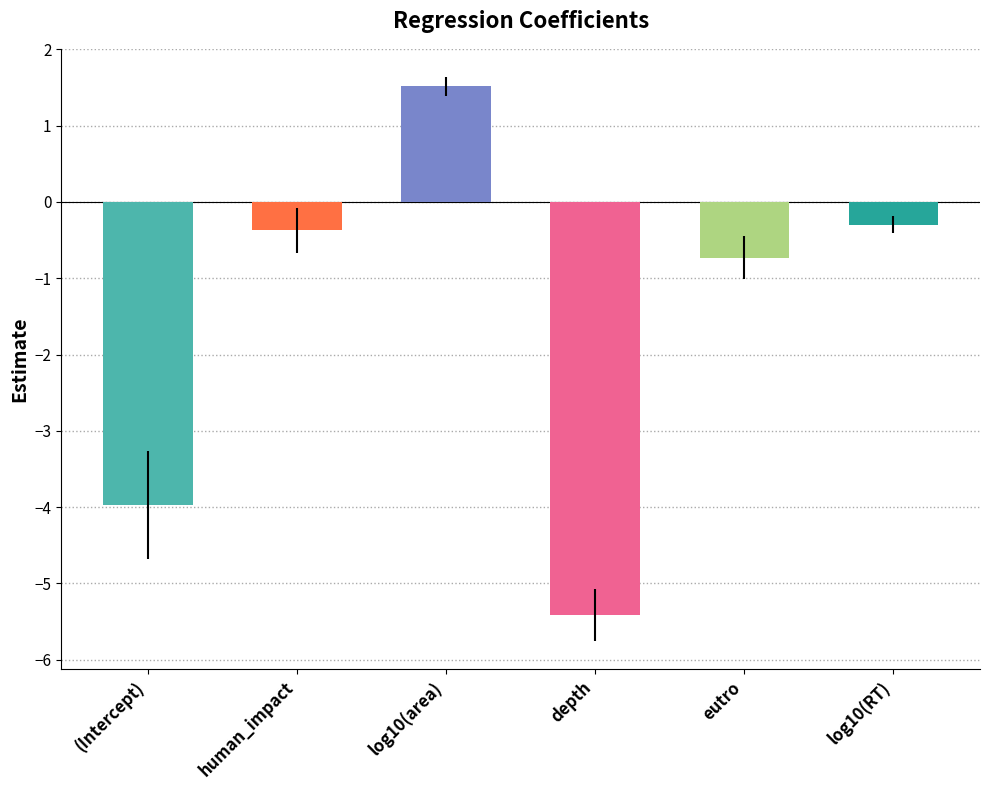

How many data points does each series have?

6